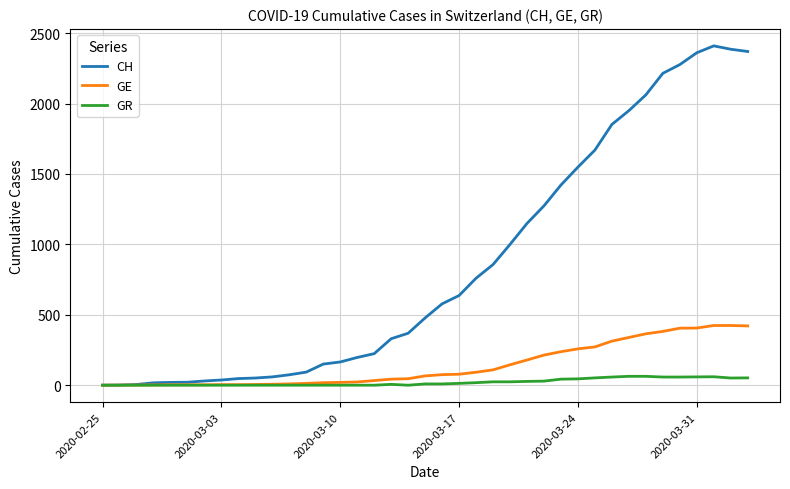

What is the maximum value for CH?

2410